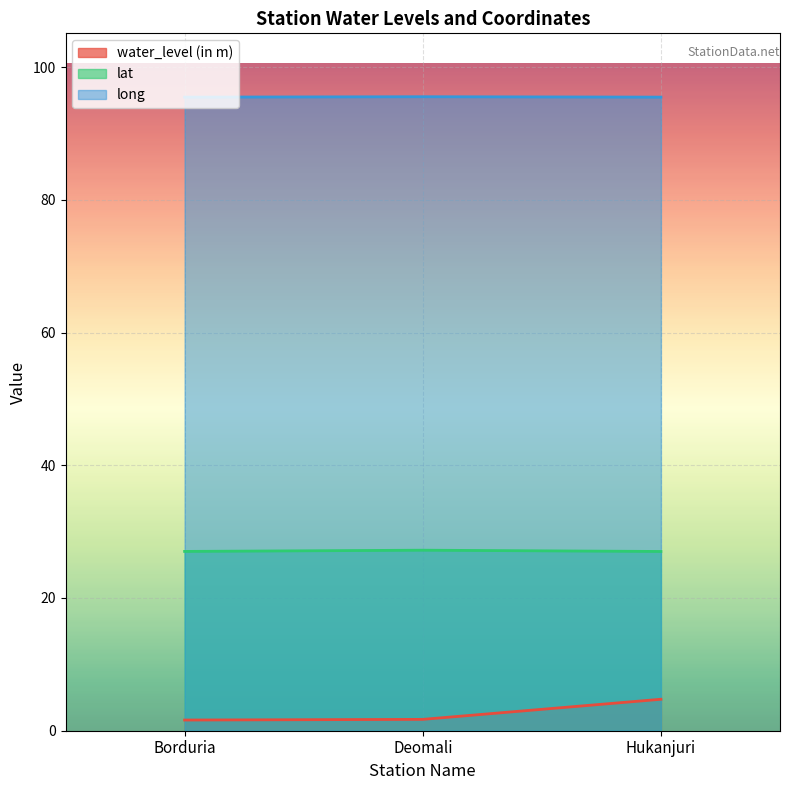

Rank the categories by long value from highest to lowest.

Deomali, Borduria, Hukanjuri